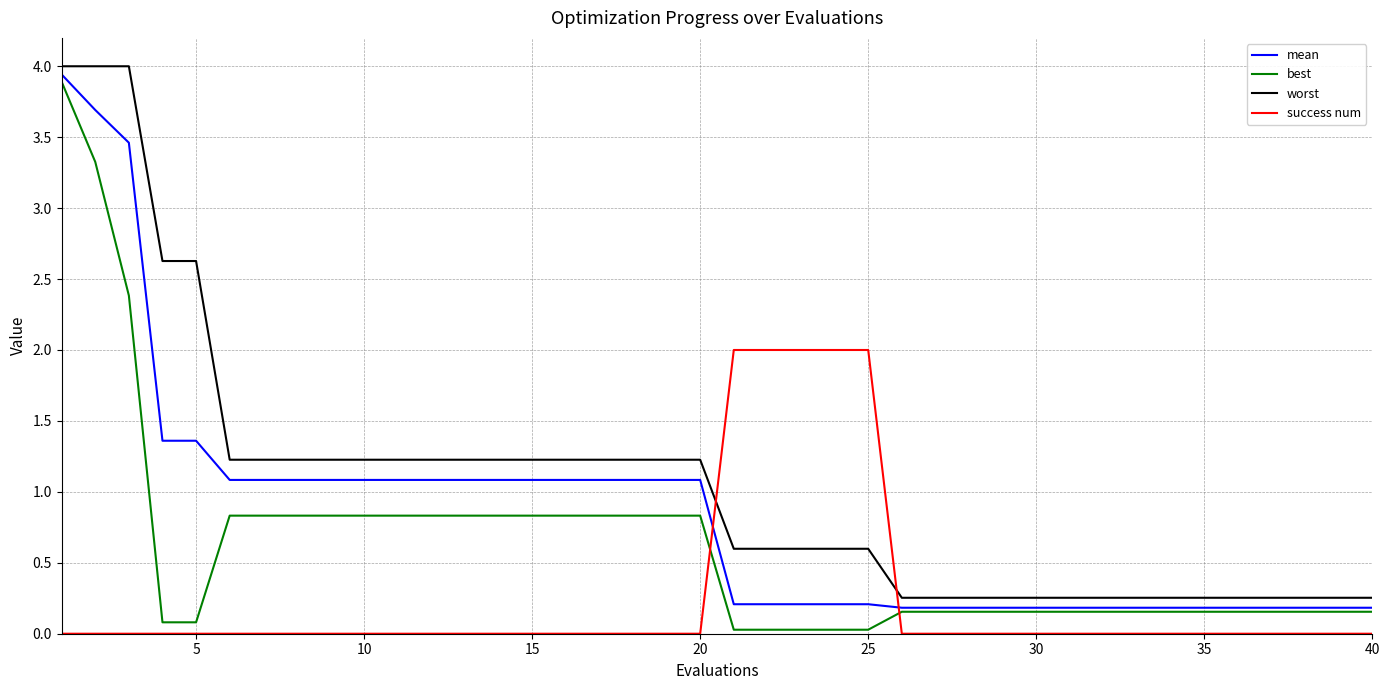

Which series has the largest total across all categories?

worst